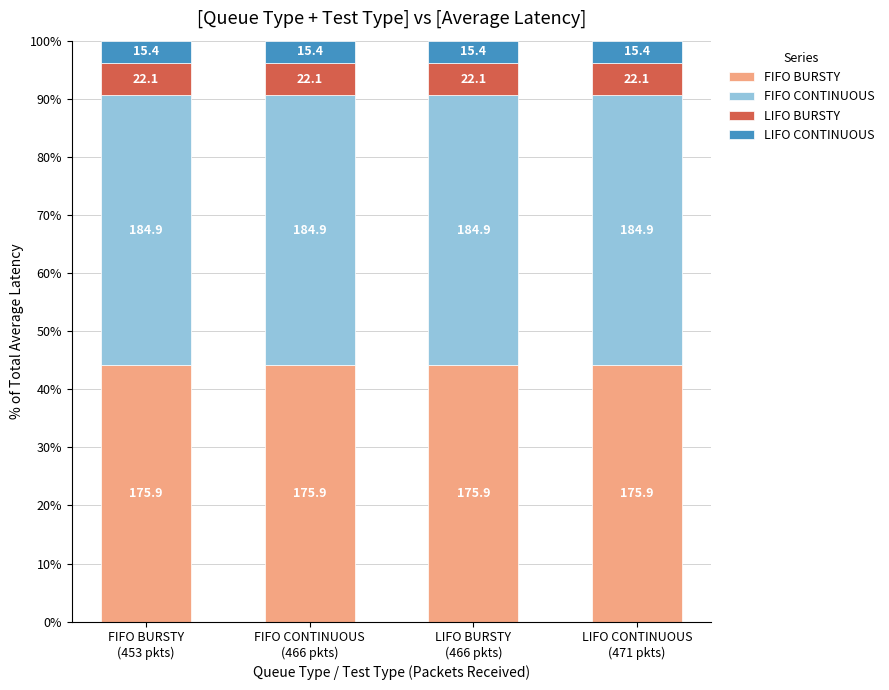

How many bars are there in total?

4